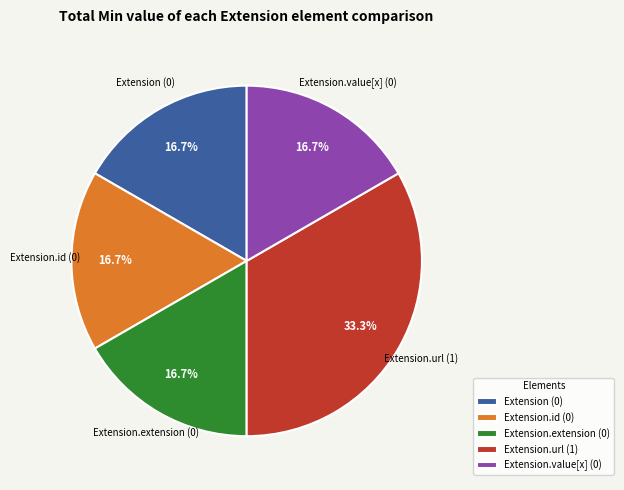

What portion of the pie excludes Extension.url (1)?

66.7%